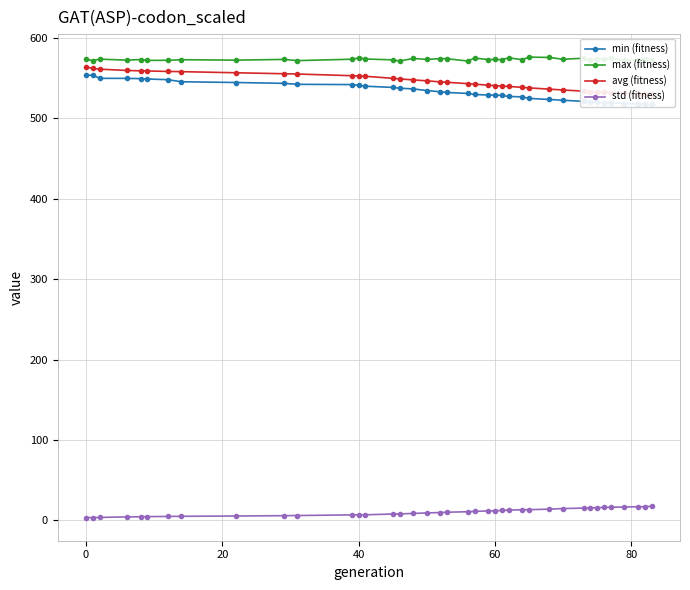

True or false: max (fitness) has more than 1 interior local peaks.

True